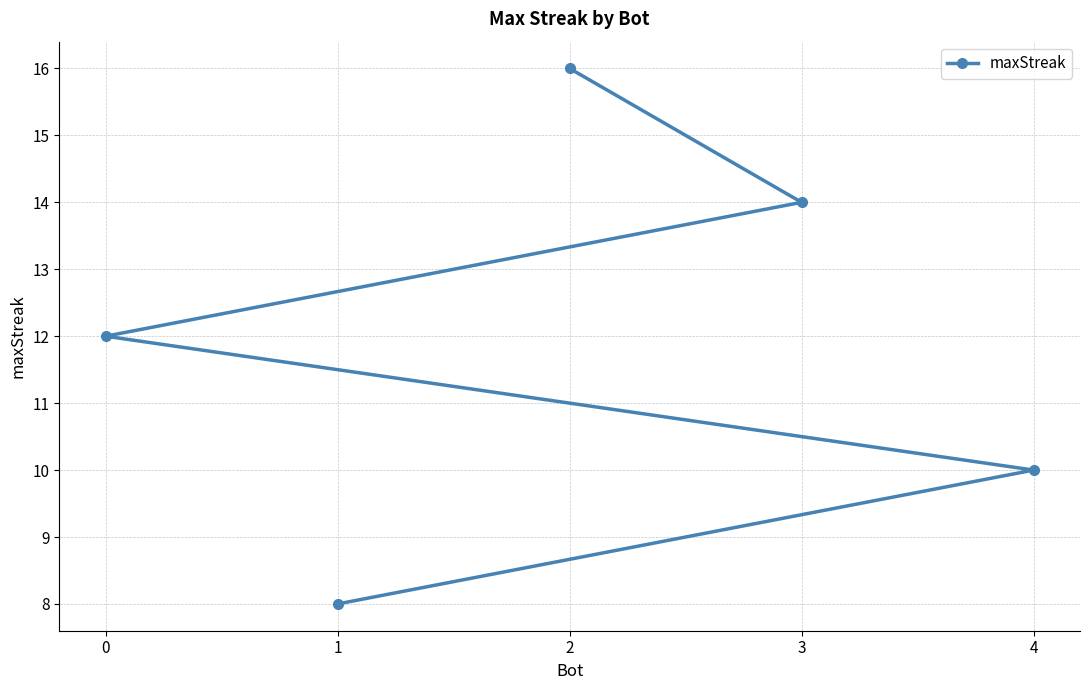

How many lines are shown in the chart?

1